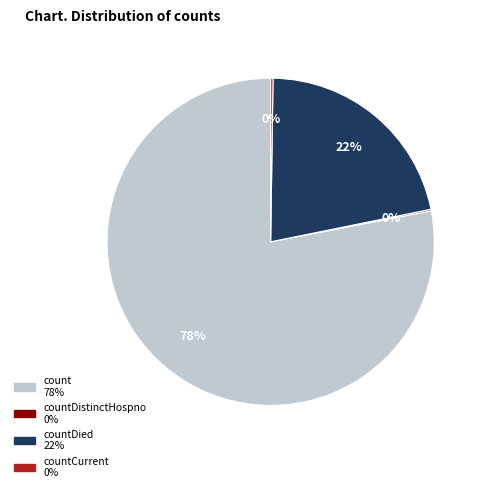

To the nearest percent, what is the average slice percentage?

25%